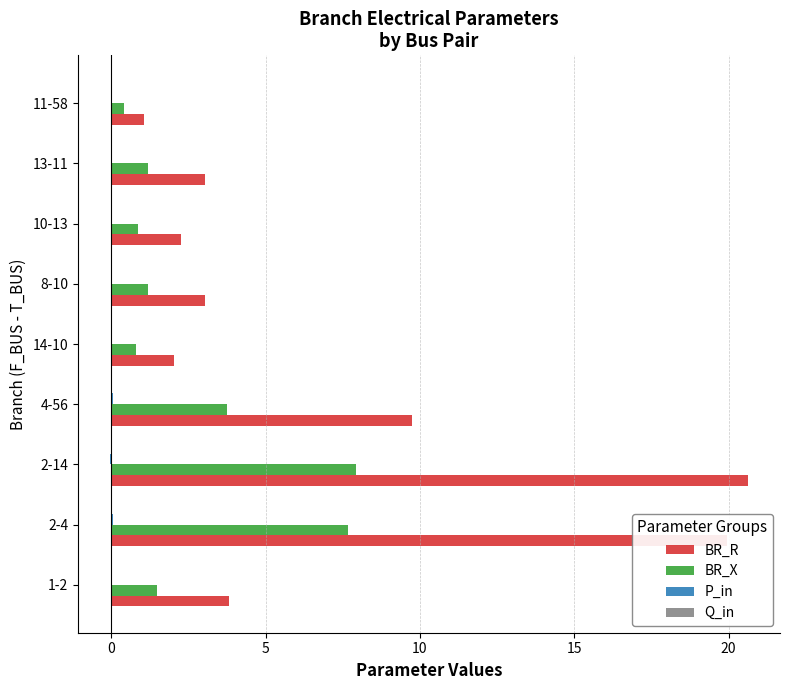

What is the sum of all BR_X values?

25.2